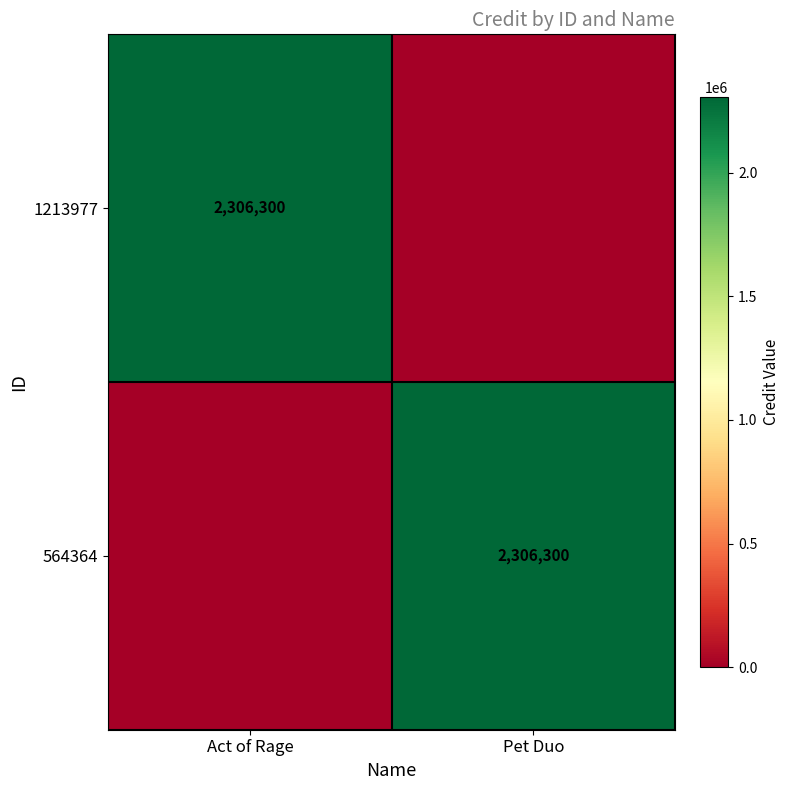

The value of 564364 at Pet Duo is 2306300. True or false?

True